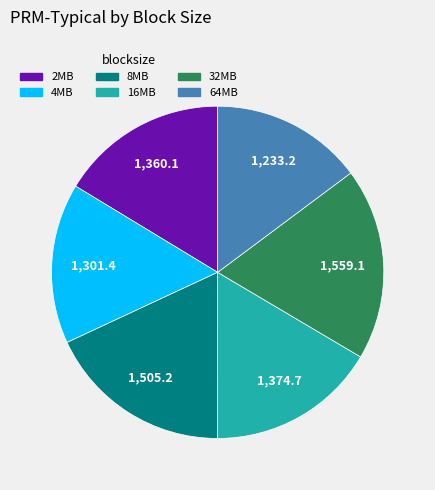

Which slice is the smallest?

64MB